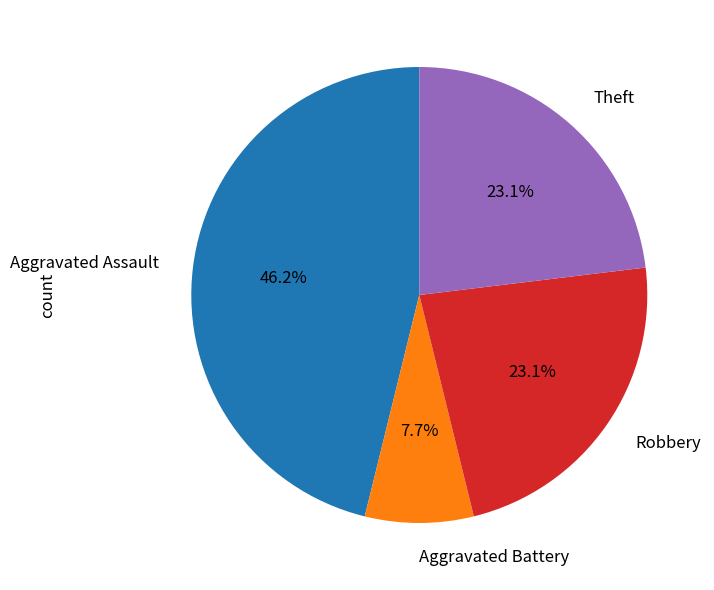

Between Aggravated Battery and Robbery, which is larger?

Robbery